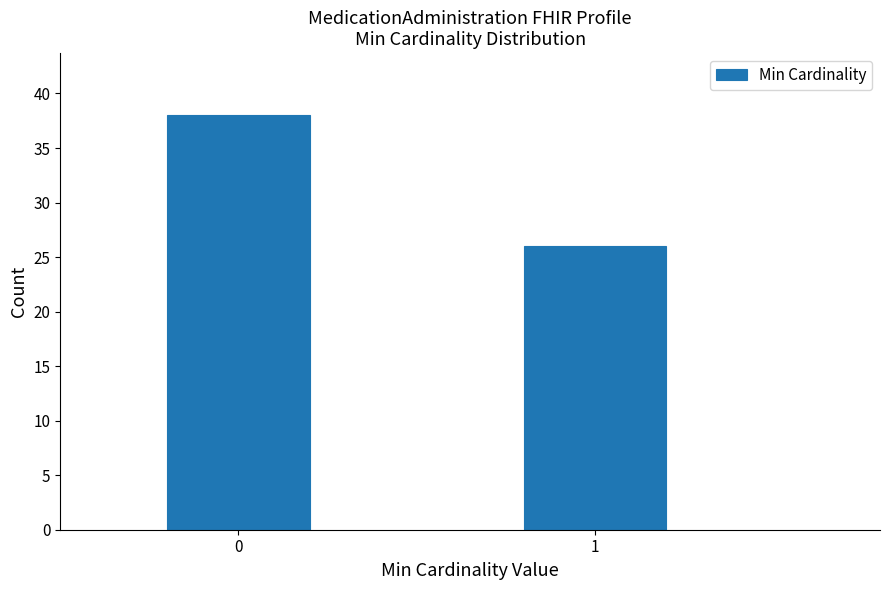

Reading left to right, list all the values displayed in this chart.

38	26